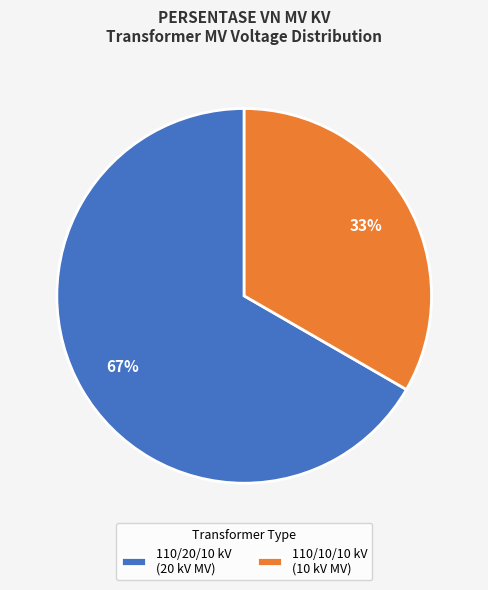

True or false: 110/10/10 kV (10 kV MV) accounts for 42% of the total.

False